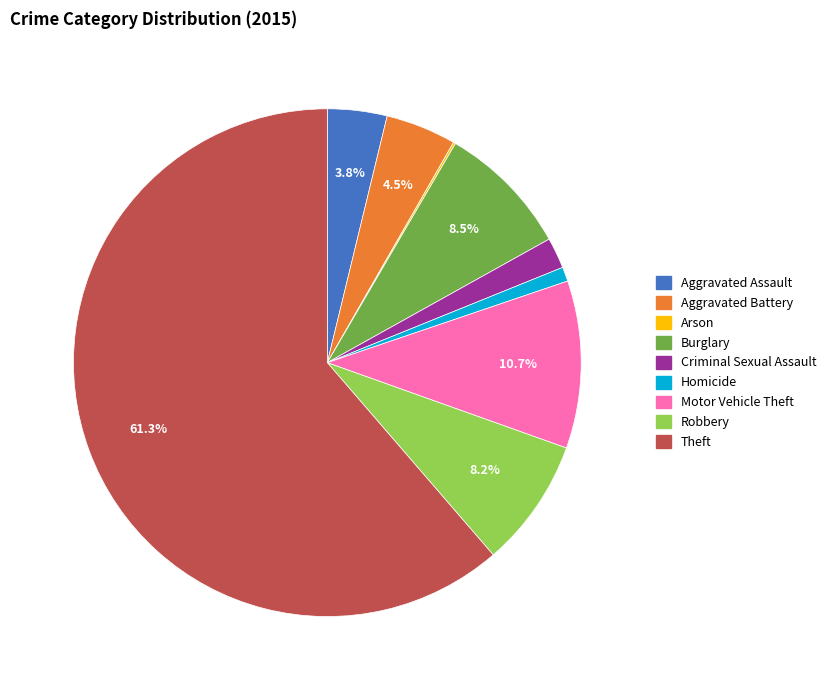

Is there a majority slice in this chart?

Yes